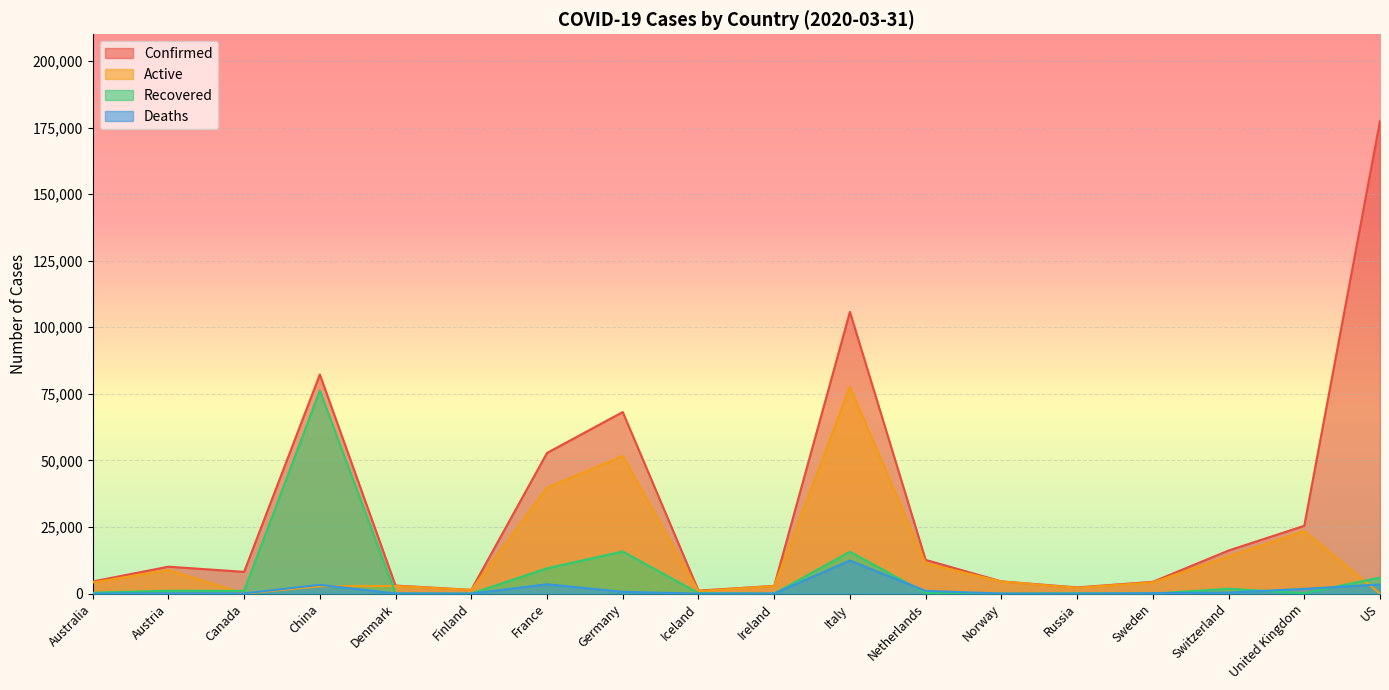

At which category does recovered reach its first local valley?

Canada